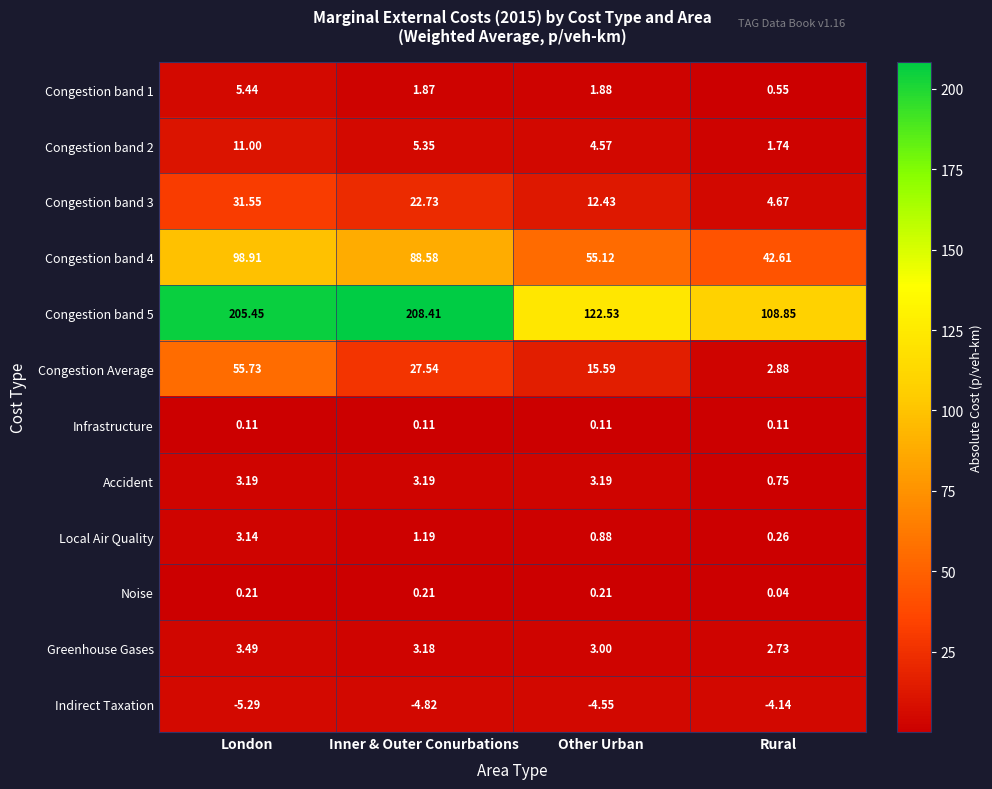

Is the value of Congestion Average at London greater than the value of Greenhouse Gases at Inner & Outer Conurbations?

Yes